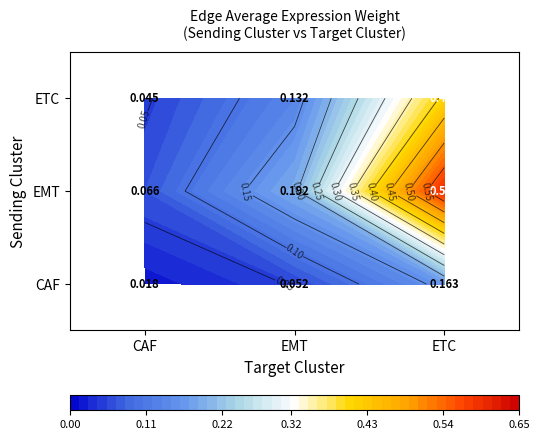

Count the EMT values in the range 0 to 1.

3